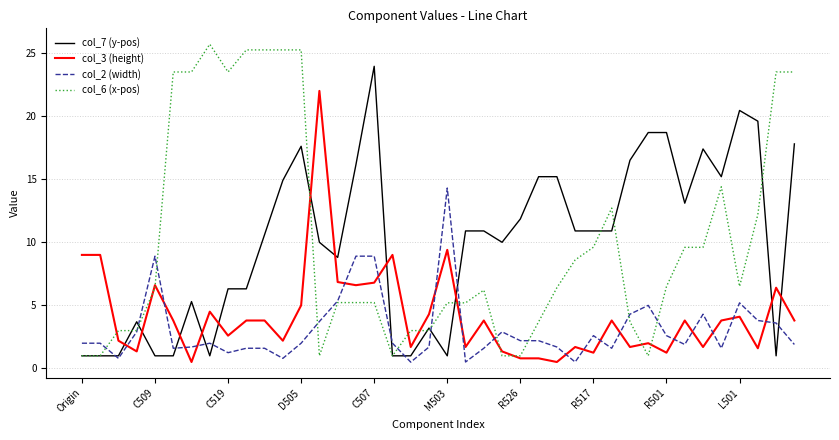

Does the chart display data point markers on the line(s)?

No